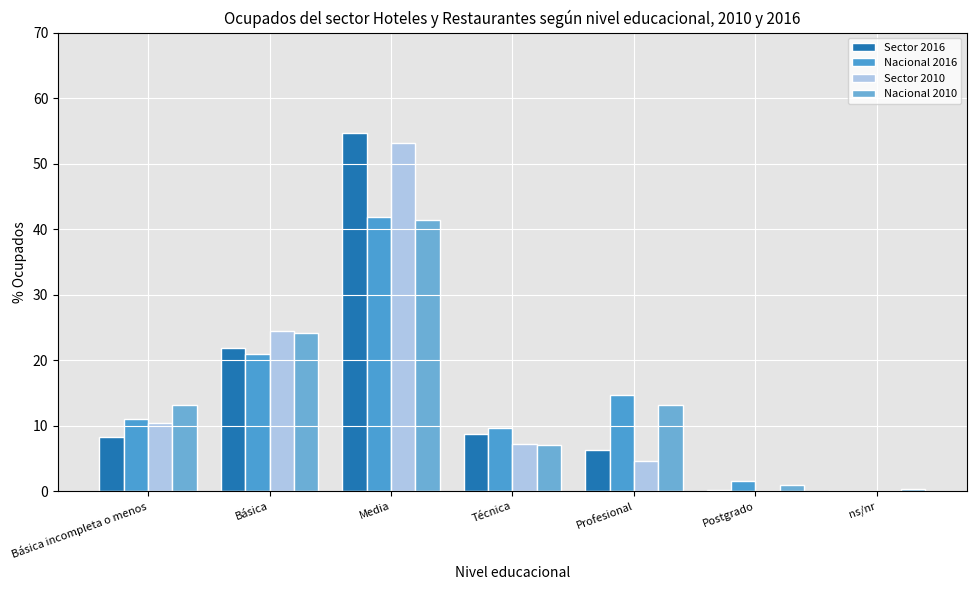

How many values in the Sector 2010 series exceed 7?

4